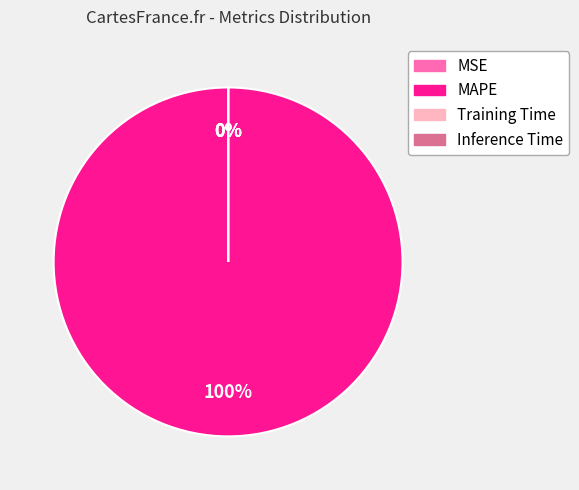

Is there a majority slice in this chart?

Yes